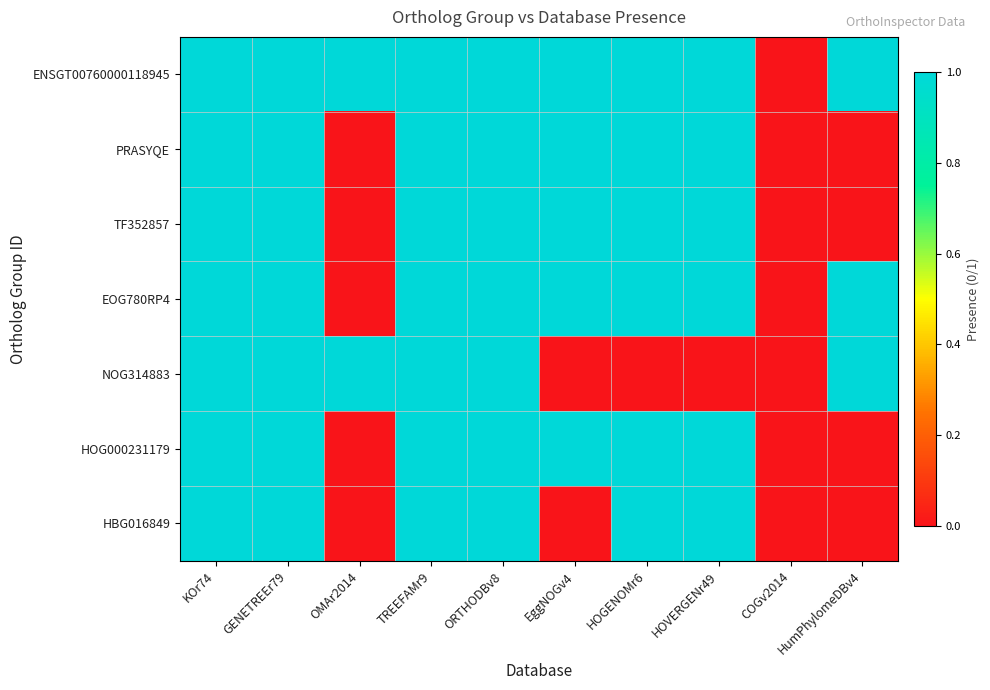

What is the total value across all series at HOVERGENr49?

6